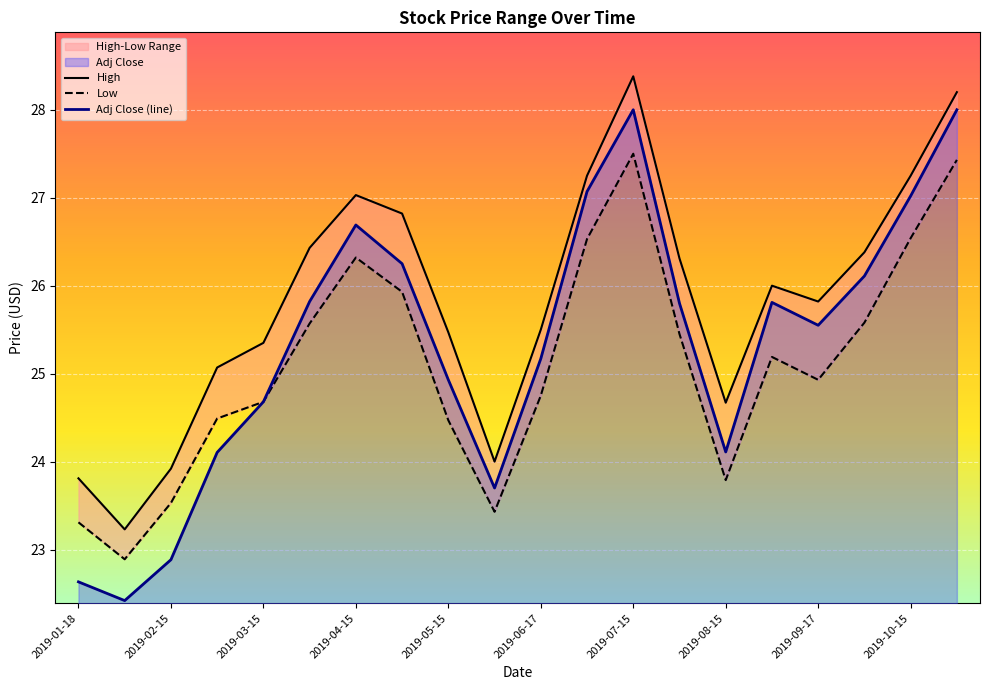

What is the average value of the High series?

25.8